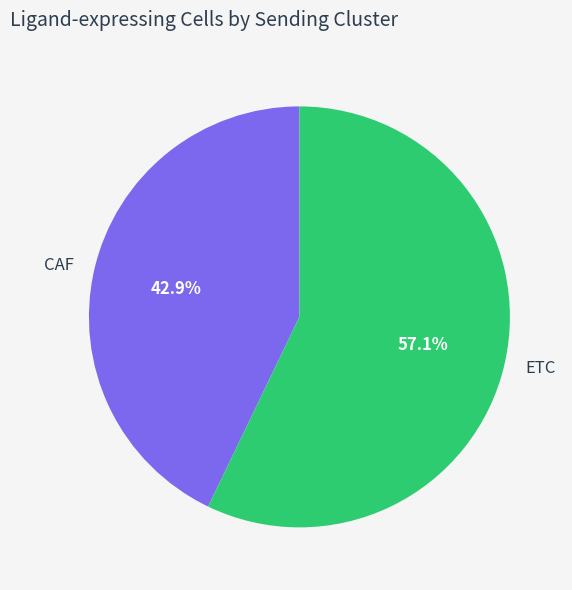

How many slices are in this pie chart?

2